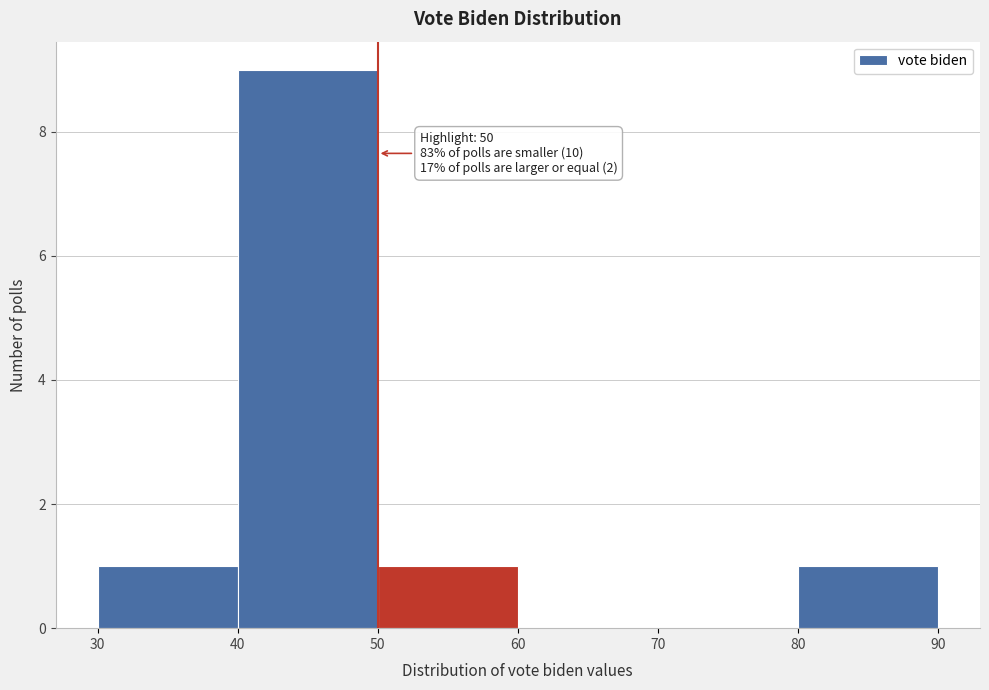

Which range on the x-axis has the tallest bar?

40 to 50